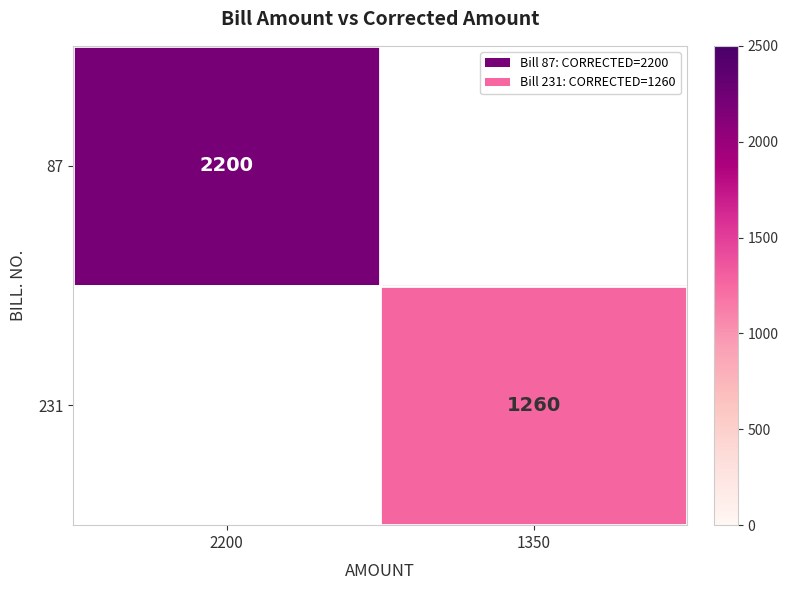

The value of 231 at 1350 is 488. True or false?

False